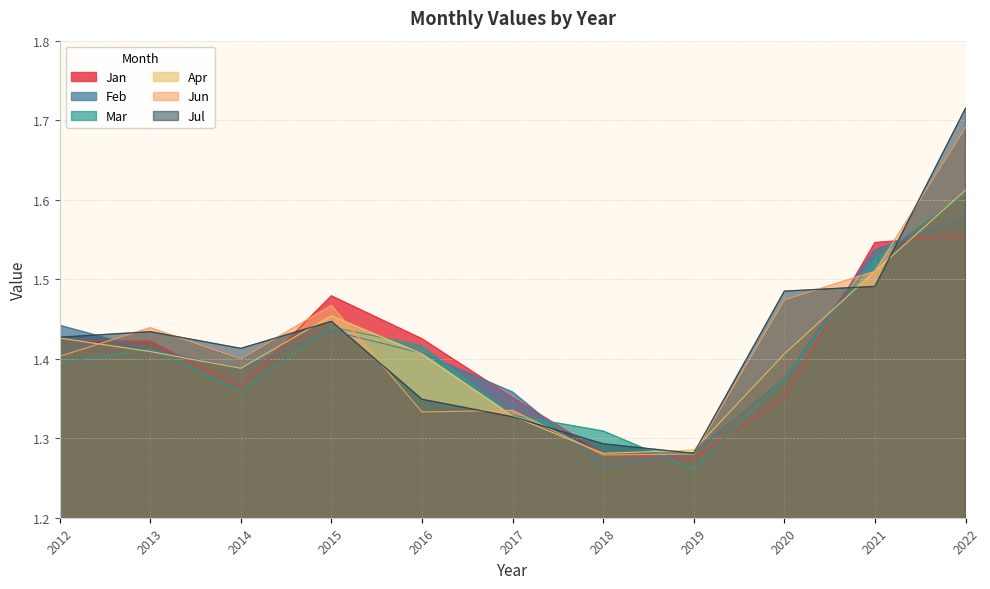

What is the greatest value displayed?

1.7